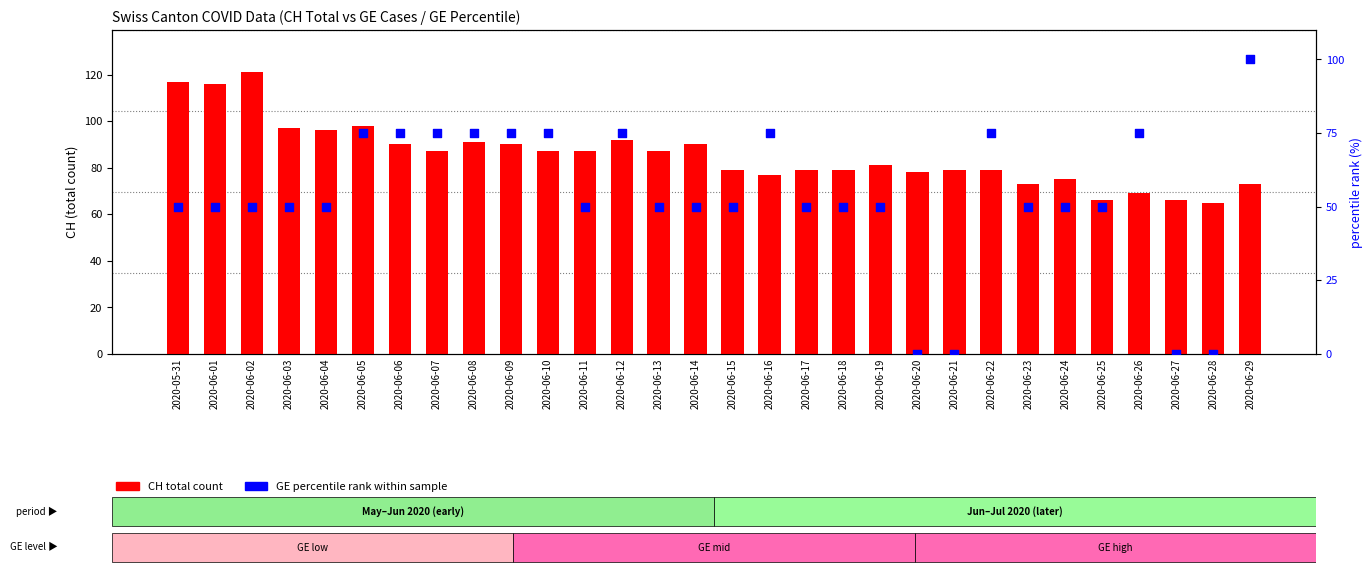

At which category is the sum across all series the highest?

2020-06-05